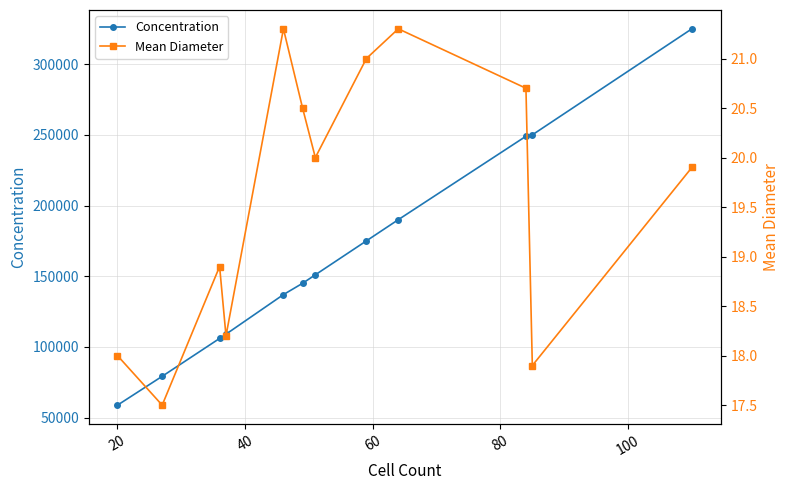

True or false: Concentration has more than 1 interior local peaks.

False